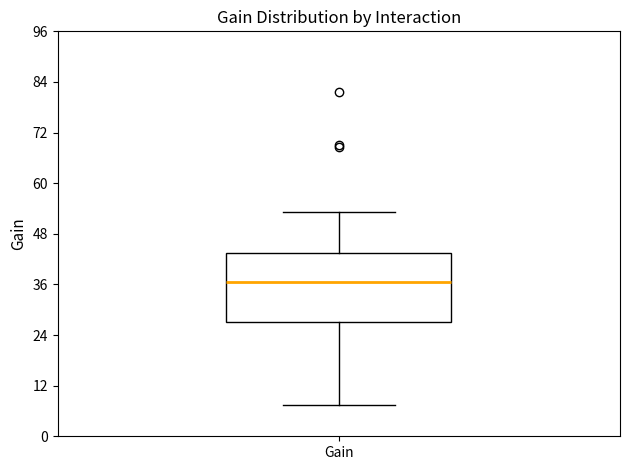

Where does the lower whisker of the box for Gain end on the y-axis? The values are not printed on the chart, so give them approximately, as read against the axis.

8